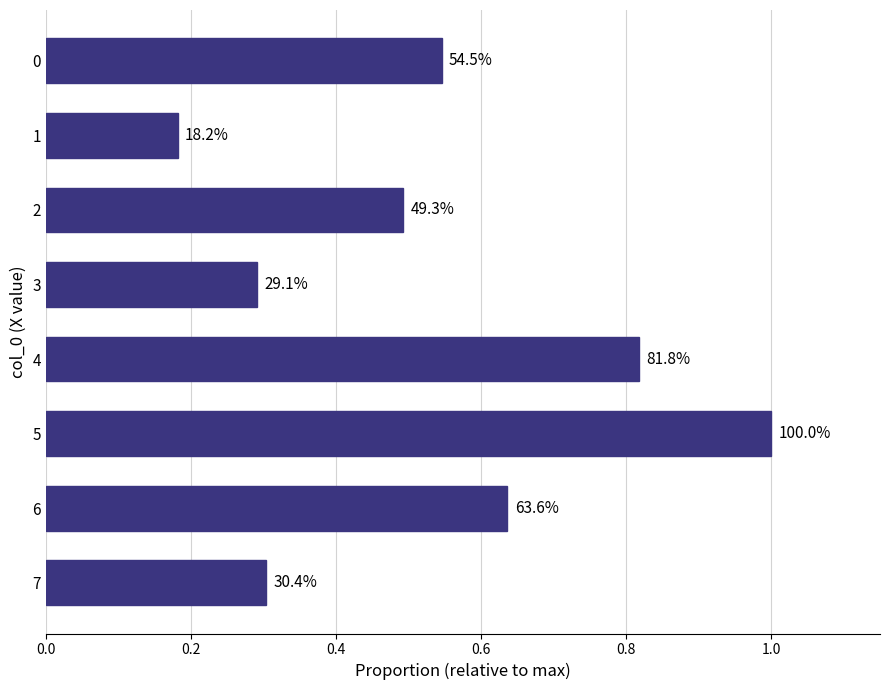

How many bars are there in total?

8